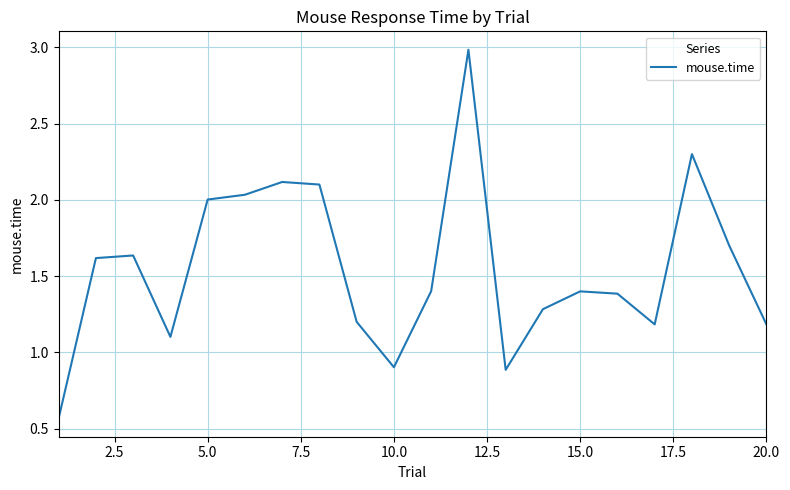

What is the difference between the maximum and minimum values?

2.4